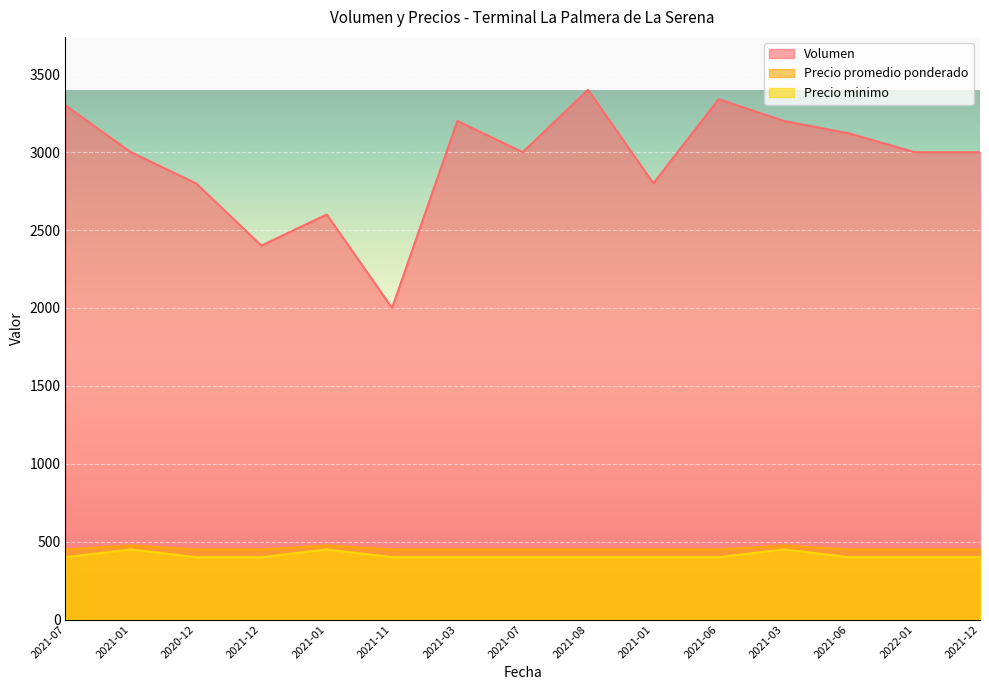

Where is the first local maximum for Precio promedio ponderado?

2021-01